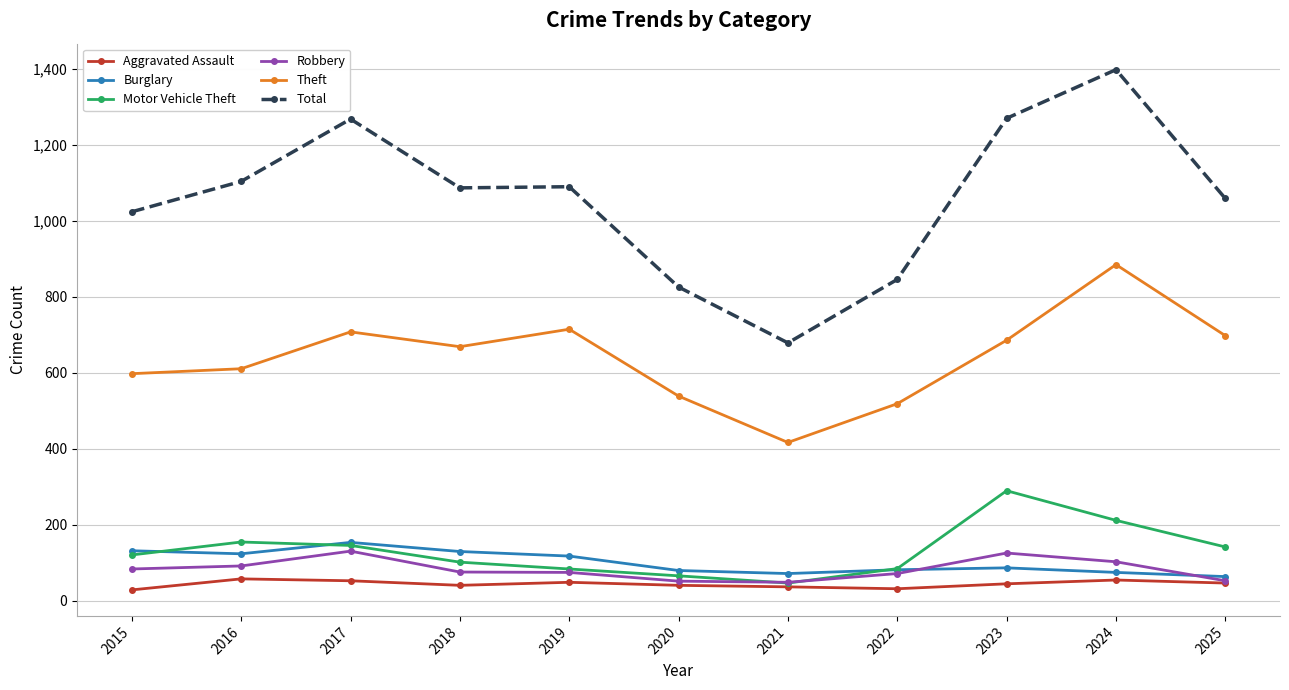

The Burglary series shows 153 at 2017. True or false?

True